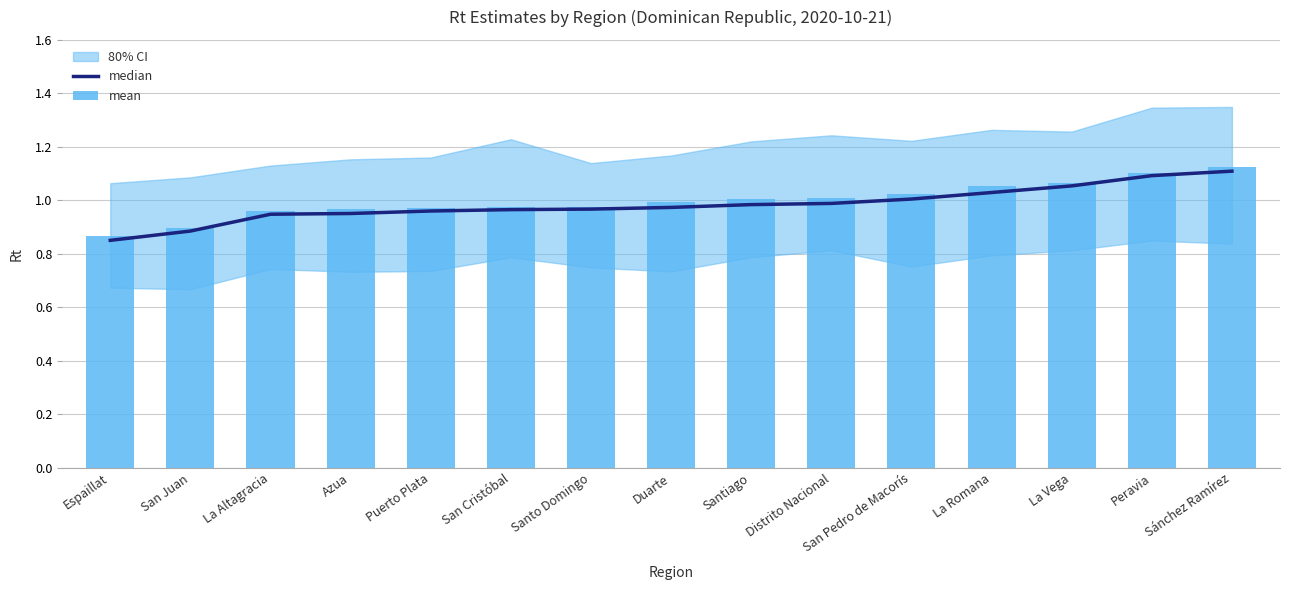

What is the total value across all series at Espaillat?

1.7